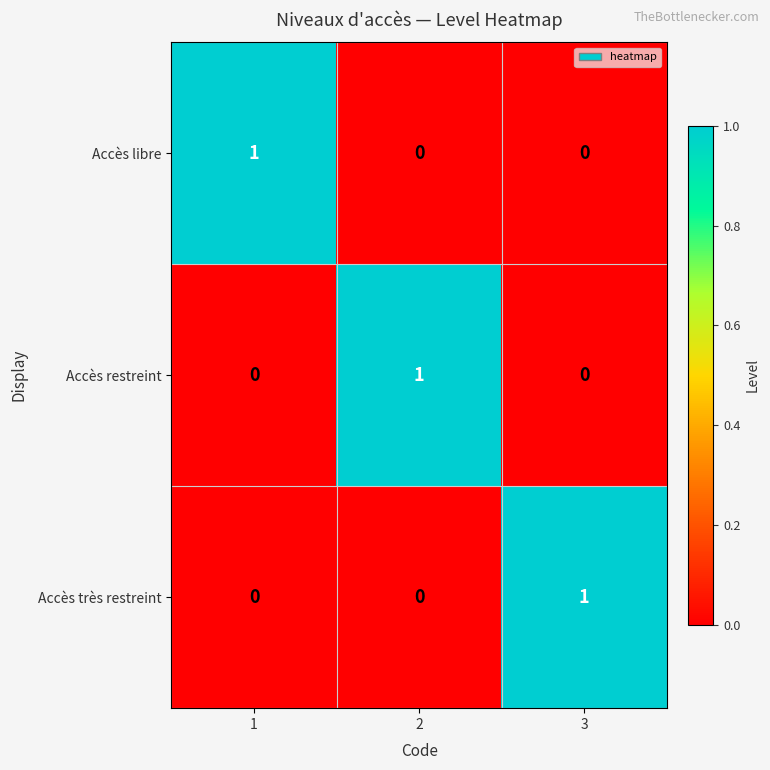

The Accès restreint series shows -1 at 1. True or false?

False